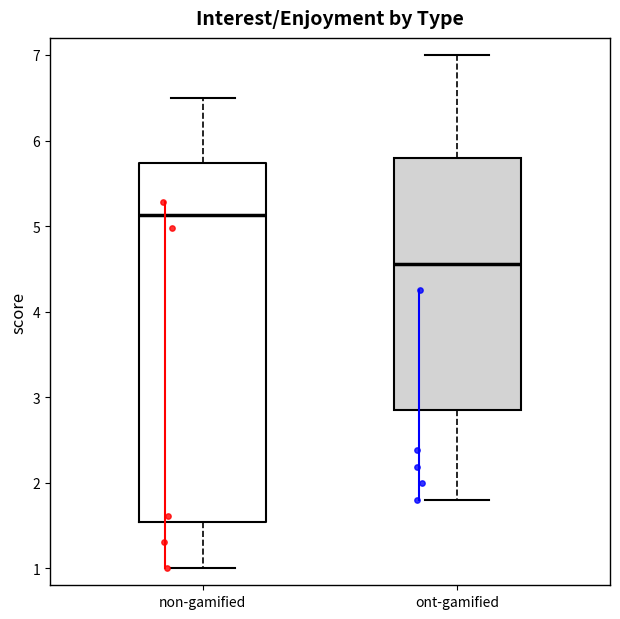

Reading left to right, transcribe this box plot: for each box, give where its median line is, the range the box spans, and where its two whiskers end, as read against the y-axis. The values are not printed on the chart, so give them approximately, as read against the axis.

non-gamified: median 5.1, box 1.5 to 5.7, whiskers 1.0 to 6.5
ont-gamified: median 4.6, box 2.8 to 5.8, whiskers 1.8 to 7.0